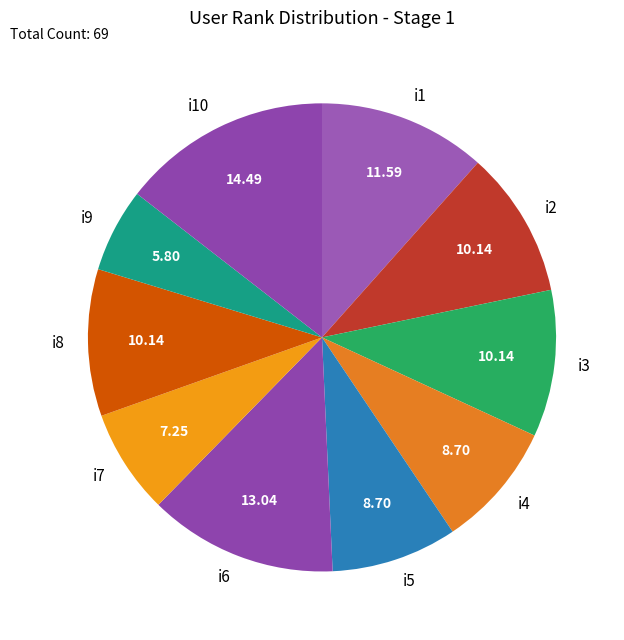

What is the largest slice in the pie chart?

i10